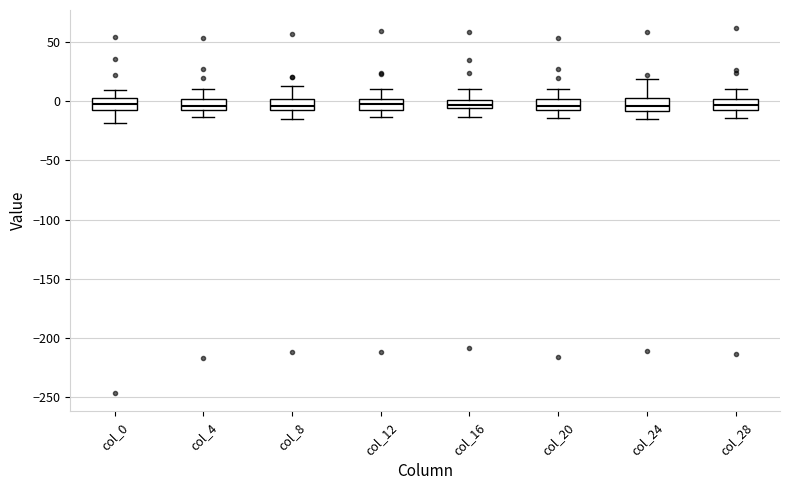

Where is the lower edge of the box for col_20 on the y-axis? The values are not printed on the chart, so give them approximately, as read against the axis.

-5